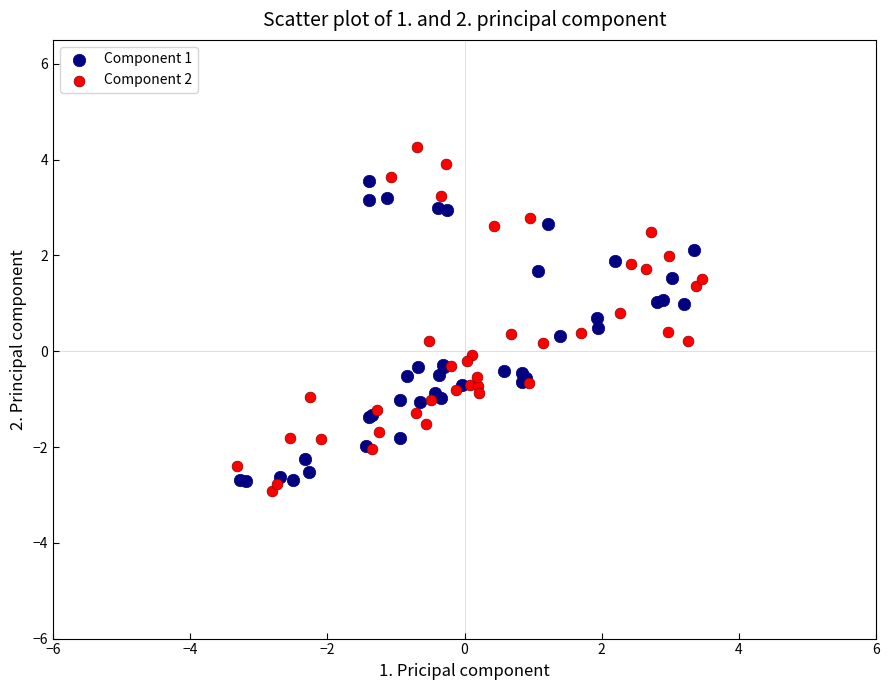

Which series has the widest spread of Y values?

Component 2